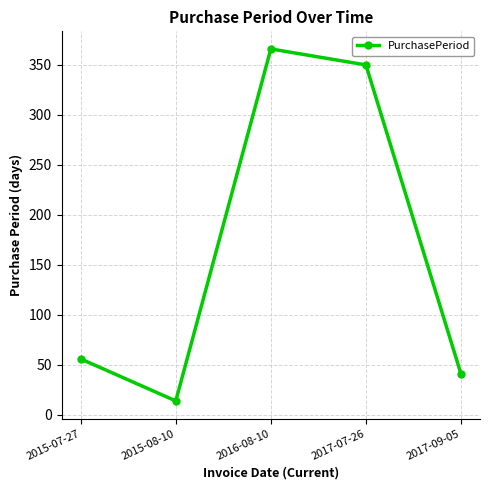

Reading left to right, list all the values displayed in this chart.

2015-07-27=56	2015-08-10=14	2016-08-10=366	2017-07-26=350	2017-09-05=41